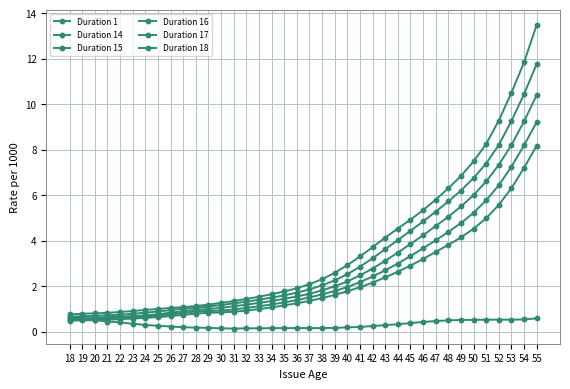

Rank the series by their maximum value, from lowest to highest.

Duration 1, Duration 14, Duration 15, Duration 16, Duration 17, Duration 18